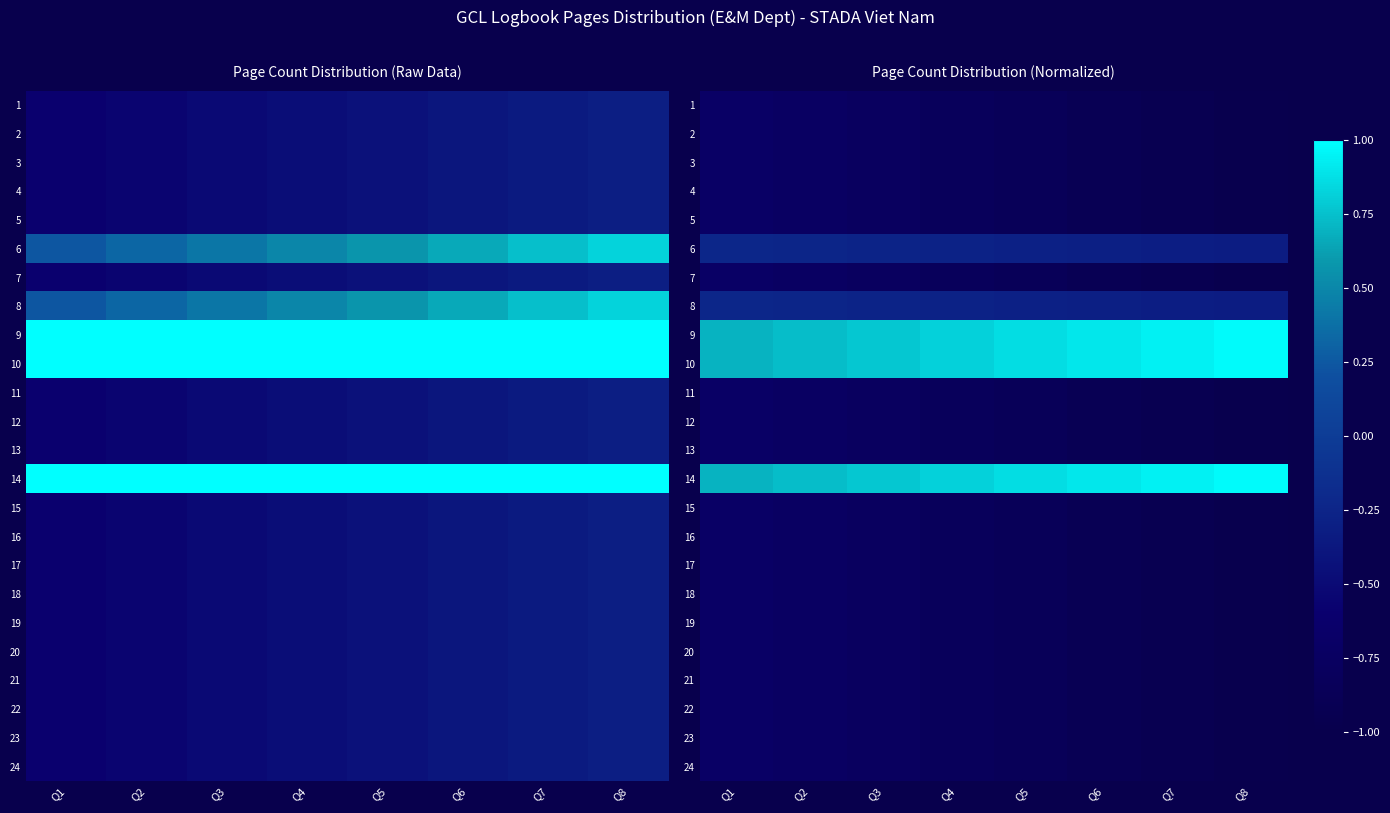

List the series in order of their peak value, lowest first.

1, 2, 3, 4, 5, 7, 11, 12, 13, 15, 16, 17, 18, 19, 20, 21, 22, 23, 24, 6, 8, 9, 10, 14